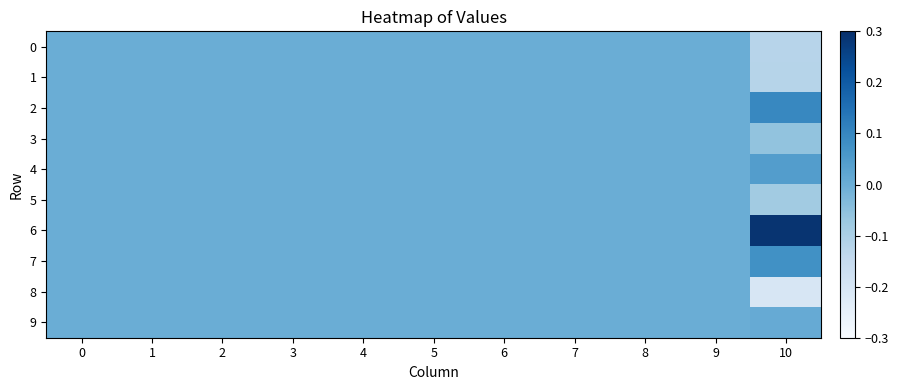

Rank the series by their maximum value, from lowest to highest.

0, 1, 3, 5, 8, 9, 4, 7, 2, 6